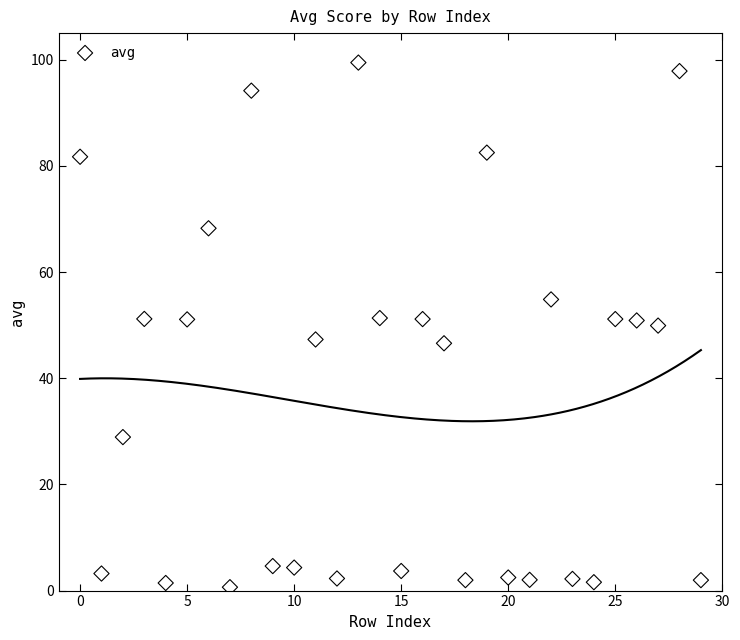

What is the range of Y values (max minus min)?

98.8